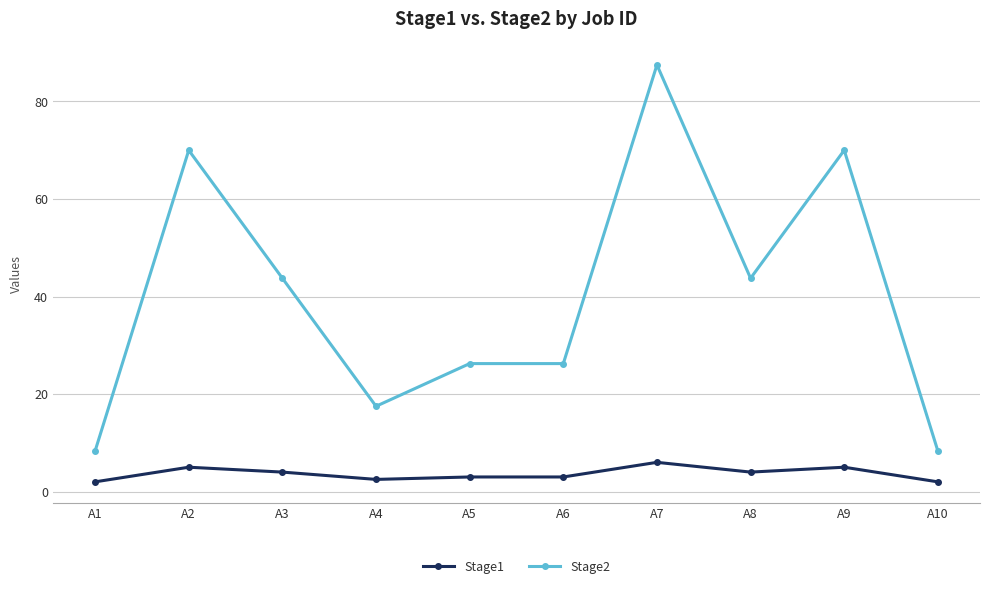

List the series in order of their overall mean, lowest first.

Stage1, Stage2